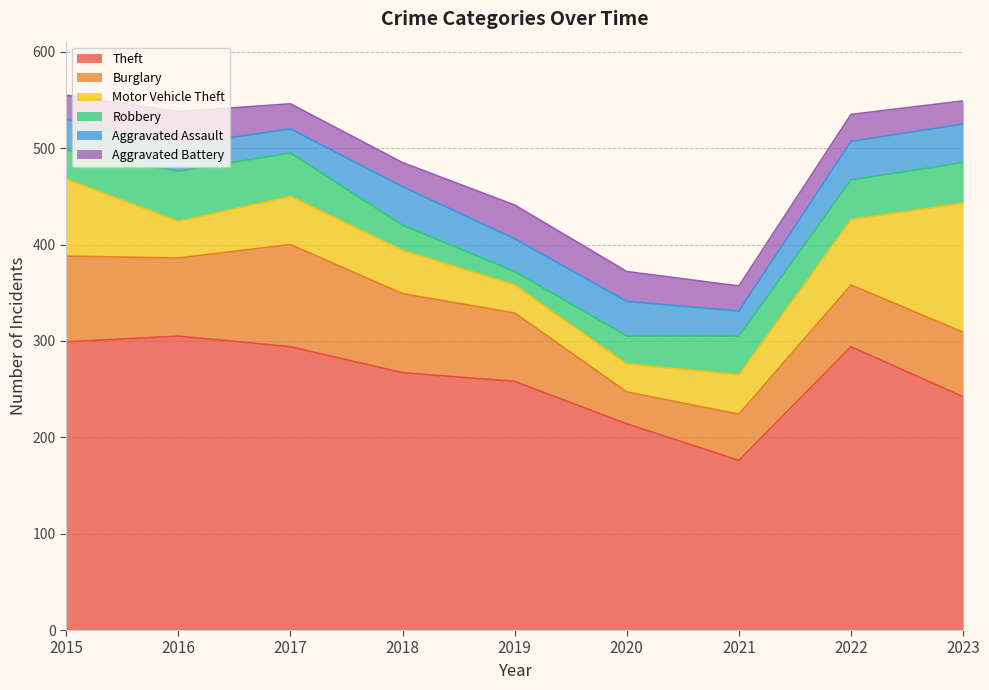

Reading left to right, what are all the values shown in this chart?

Theft: 299	305	294	267	258	214	176	294	242
Burglary: 89	81	106	82	71	33	48	64	67
Motor Vehicle Theft: 80	38	50	45	29	29	41	68	134
Robbery: 30	52	45	26	14	29	40	41	42
Aggravated Assault: 32	27	25	40	34	36	26	40	40
Aggravated Battery: 25	35	26	25	35	31	26	28	24